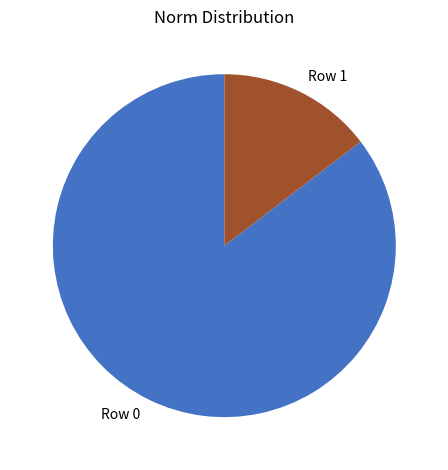

Does Row 1 account for over 50% of the chart?

No